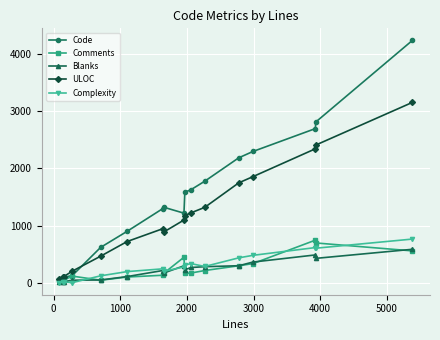

Which series has the widest spread of values?

Code